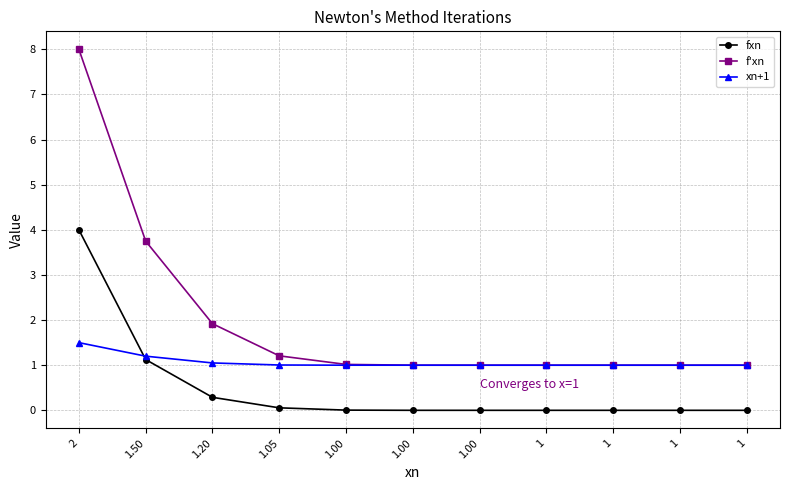

Reading left to right, list all the values displayed in this chart.

fxn: 4.0	1.1	0.3	0.1	0.0	0.0	0.0	0.0	0.0	0.0	0.0
f'xn: 8.0	3.8	1.9	1.2	1.0	1.0	1.0	1.0	1.0	1.0	1.0
xn+1: 1.5	1.2	1.0	1.0	1.0	1.0	1.0	1.0	1.0	1.0	1.0